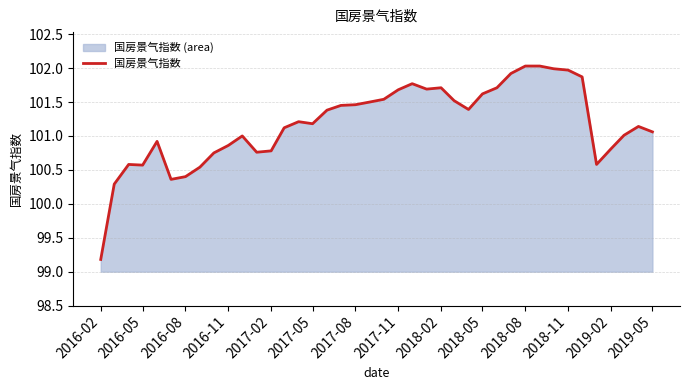

True or false: there are more than 1 points higher than both neighbors.

True